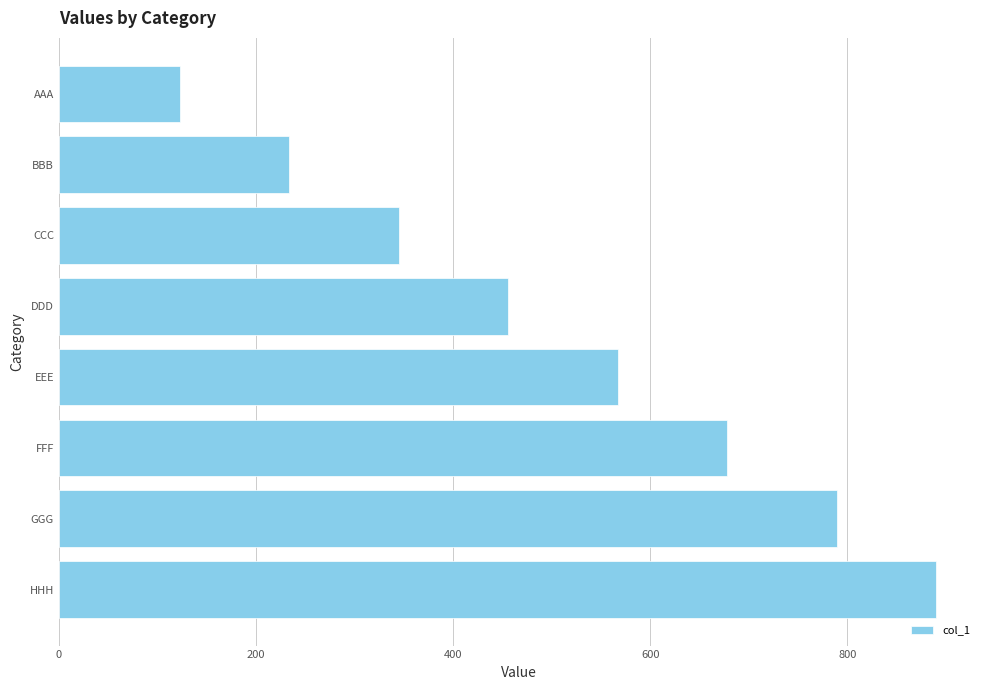

Reading bottom to top, extract all data points from this chart.

890	789	678	567	456	345	234	123